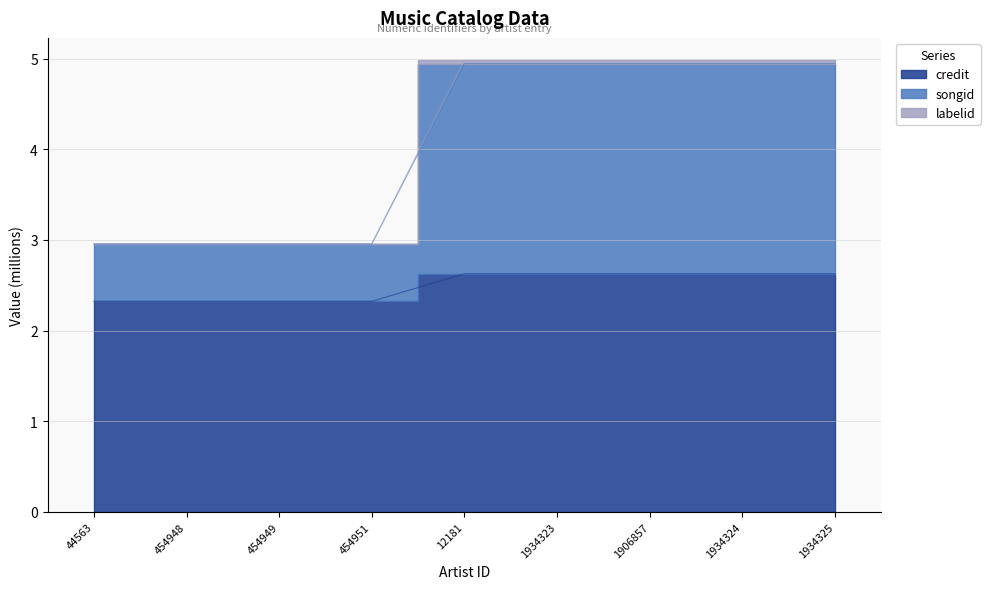

At which label does labelid first exceed 4?

12181